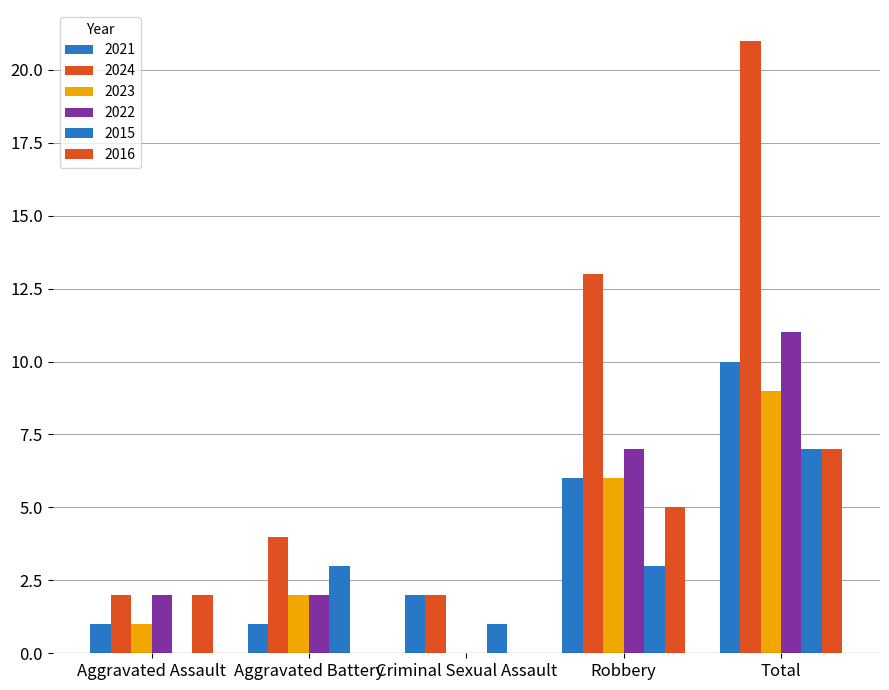

At which label is 2016 closest to 3?

Aggravated Assault